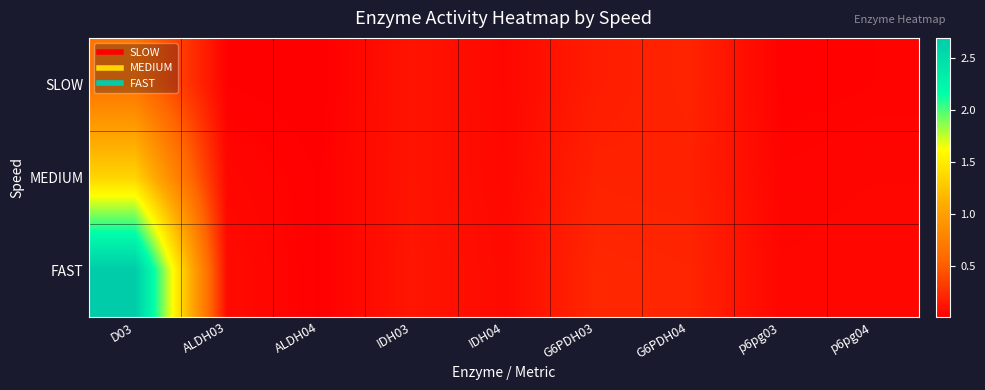

Which series changed the most between ALDH04 and G6PDH03?

FAST